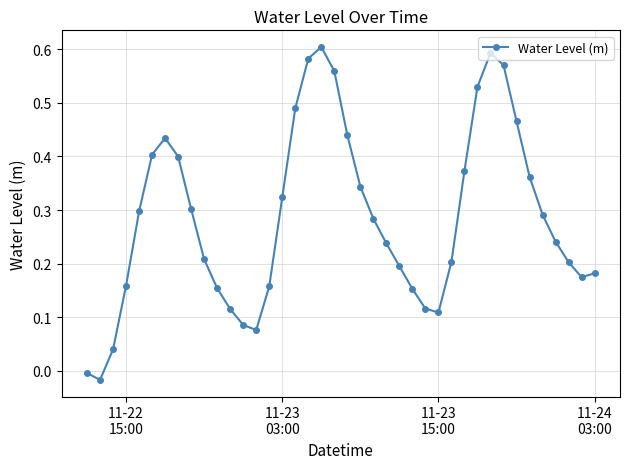

What is the sum of all values?

11.4